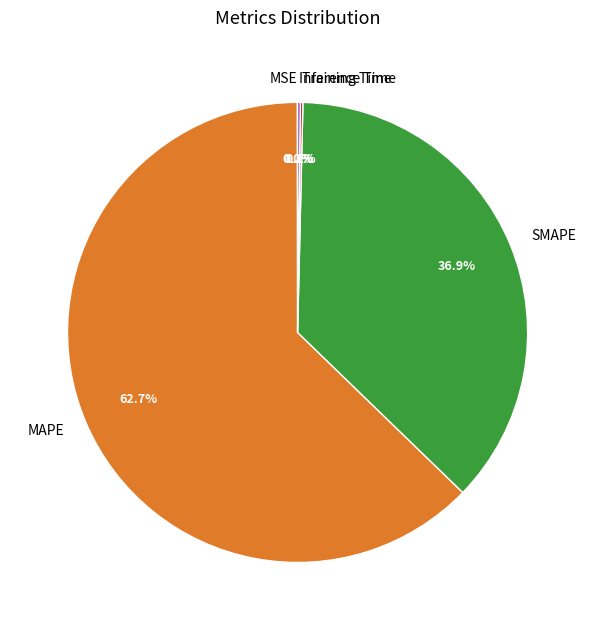

How much of the chart is everything except SMAPE?

63.1%